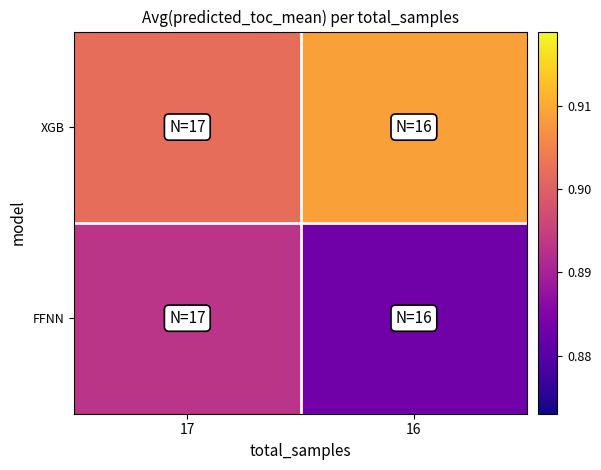

Rank the series by their average value, from highest to lowest.

XGB, FFNN